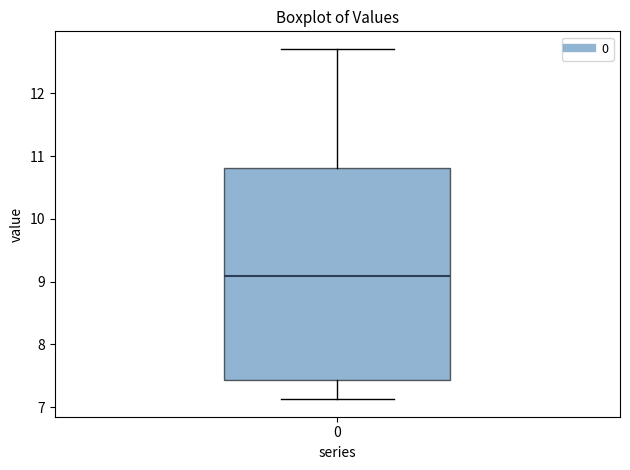

Where is the lower edge of the box at x = 0 on the y-axis? The values are not printed on the chart, so give them approximately, as read against the axis.

7.4